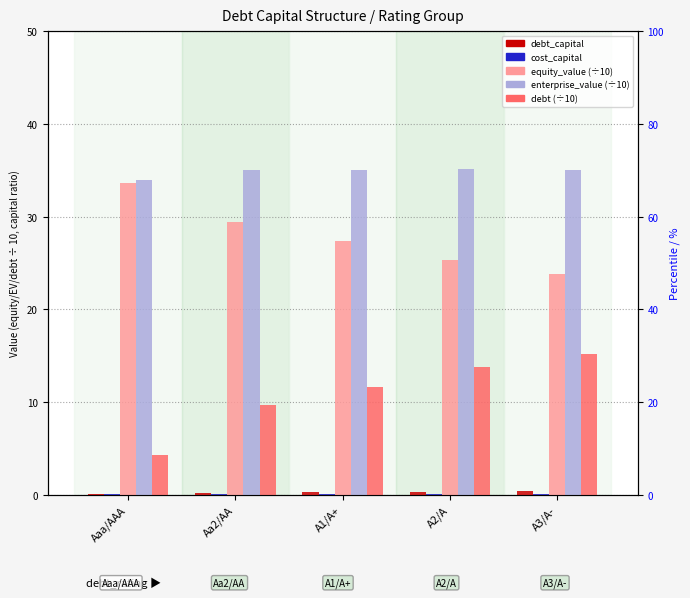

True or false: debt (scaled) has a value of 13.8 at A2/A.

True